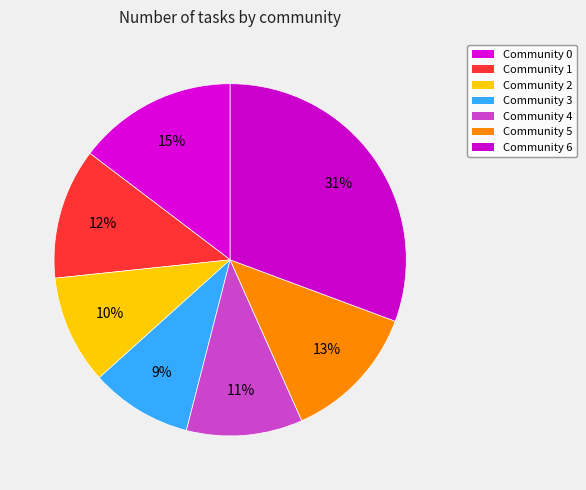

Does Community 1 account for over 50% of the chart?

No